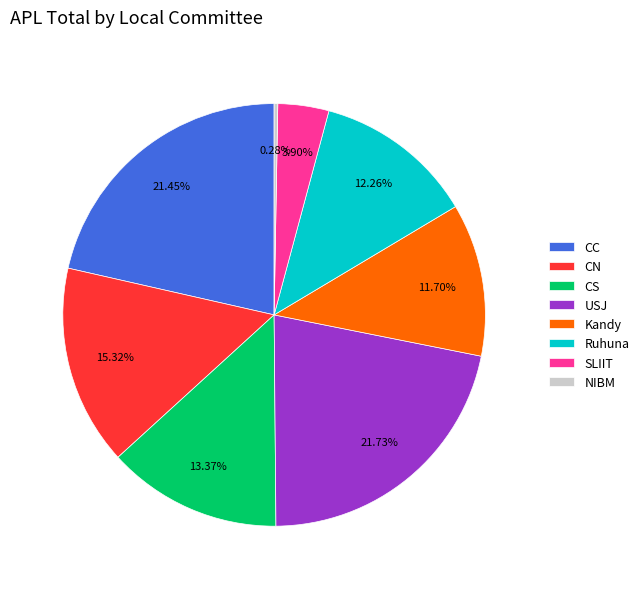

The CS slice represents 2% of the pie. True or false?

False